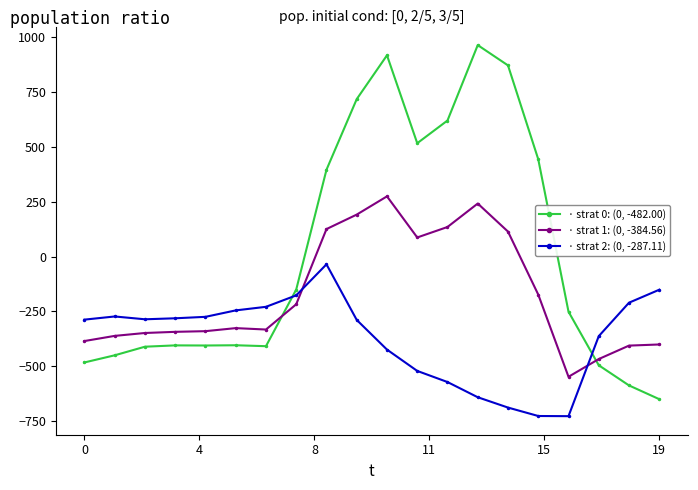

What is the maximum value shown in the chart?

962.7